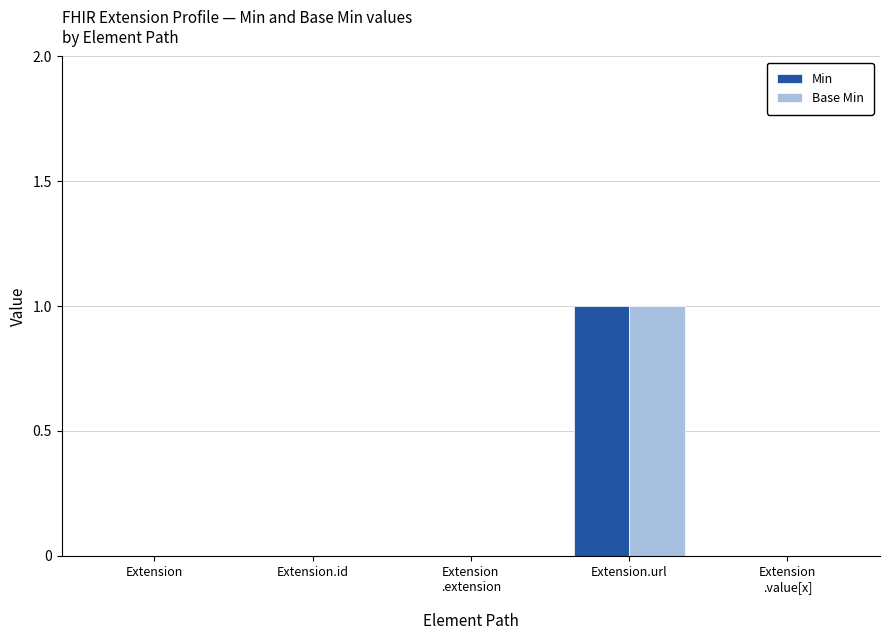

Reading left to right, extract all data points from this chart.

Min: Extension
=0	Extension.id
=0	Extension
.extension=0	Extension.url
=1	Extension
.value[x]=0
Base Min: Extension
=0	Extension.id
=0	Extension
.extension=0	Extension.url
=1	Extension
.value[x]=0